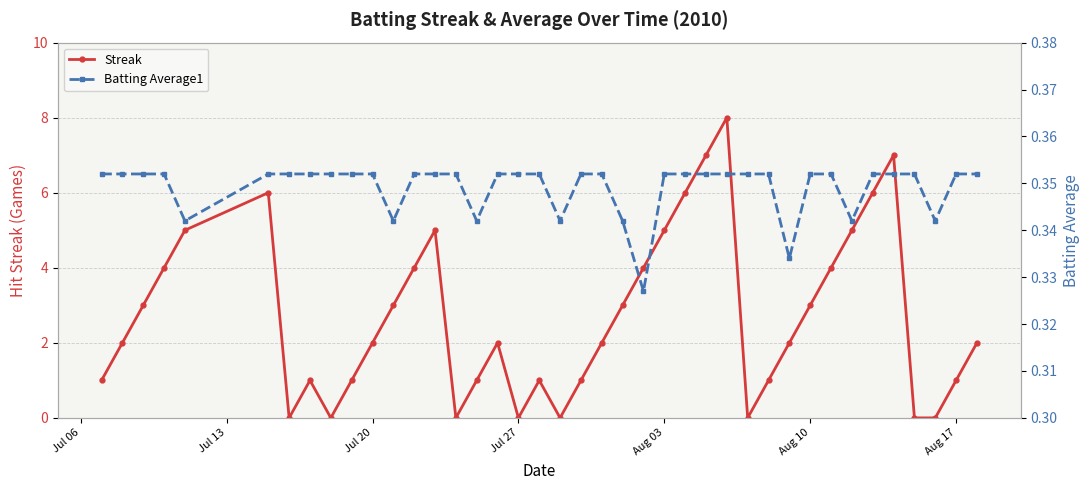

How many interior local peaks does the Streak series have?

7